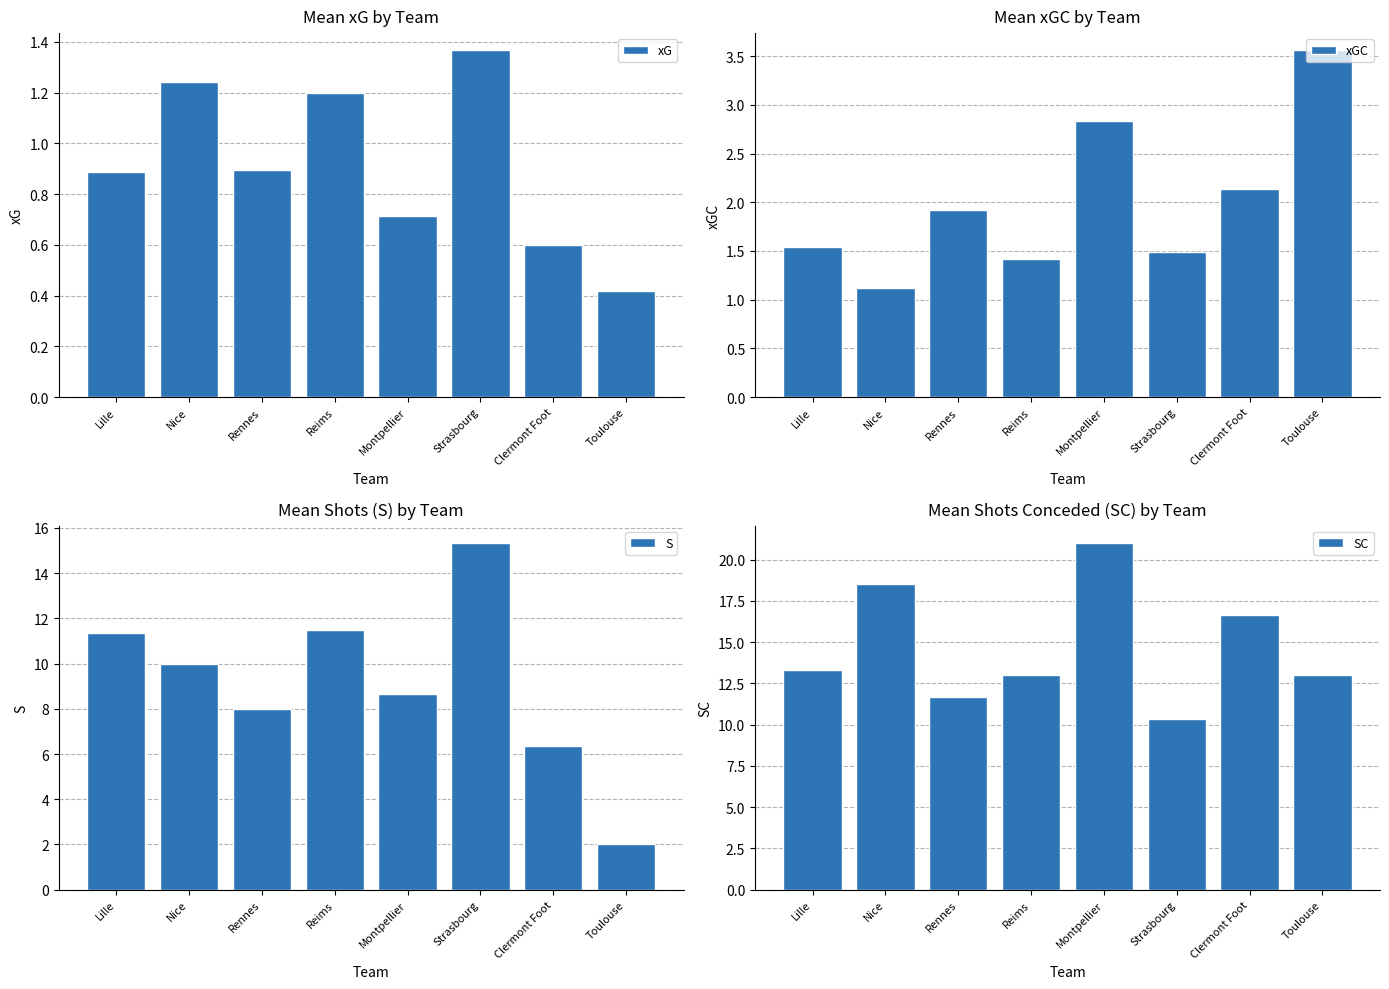

Between Clermont Foot and Strasbourg, which is larger?

Strasbourg